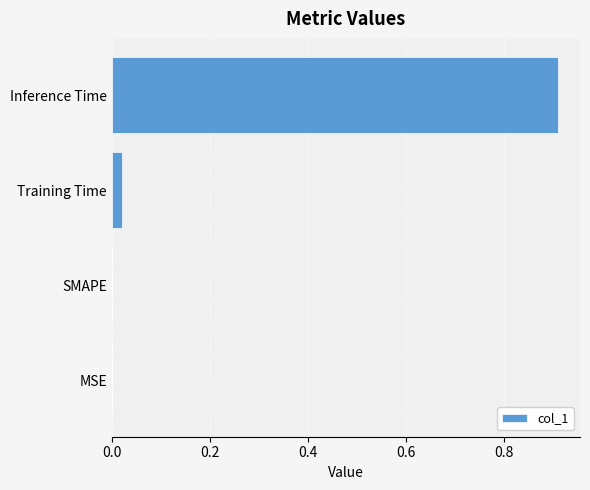

Is it true that the value at MSE is -0.3?

False